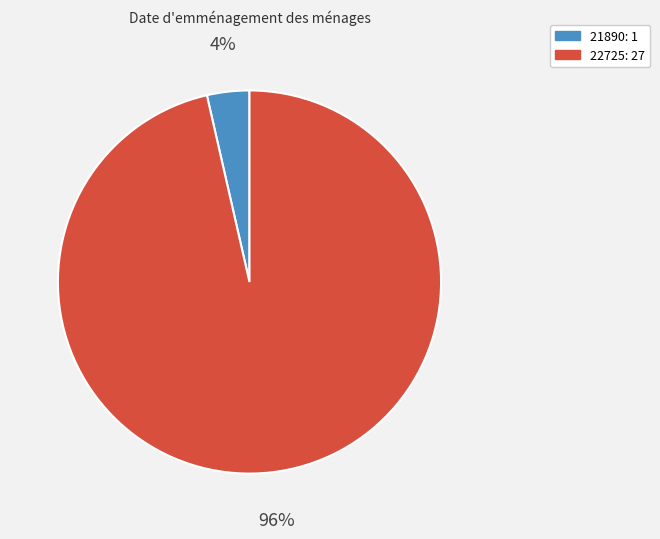

Between 22725 and 21890, which is larger?

22725